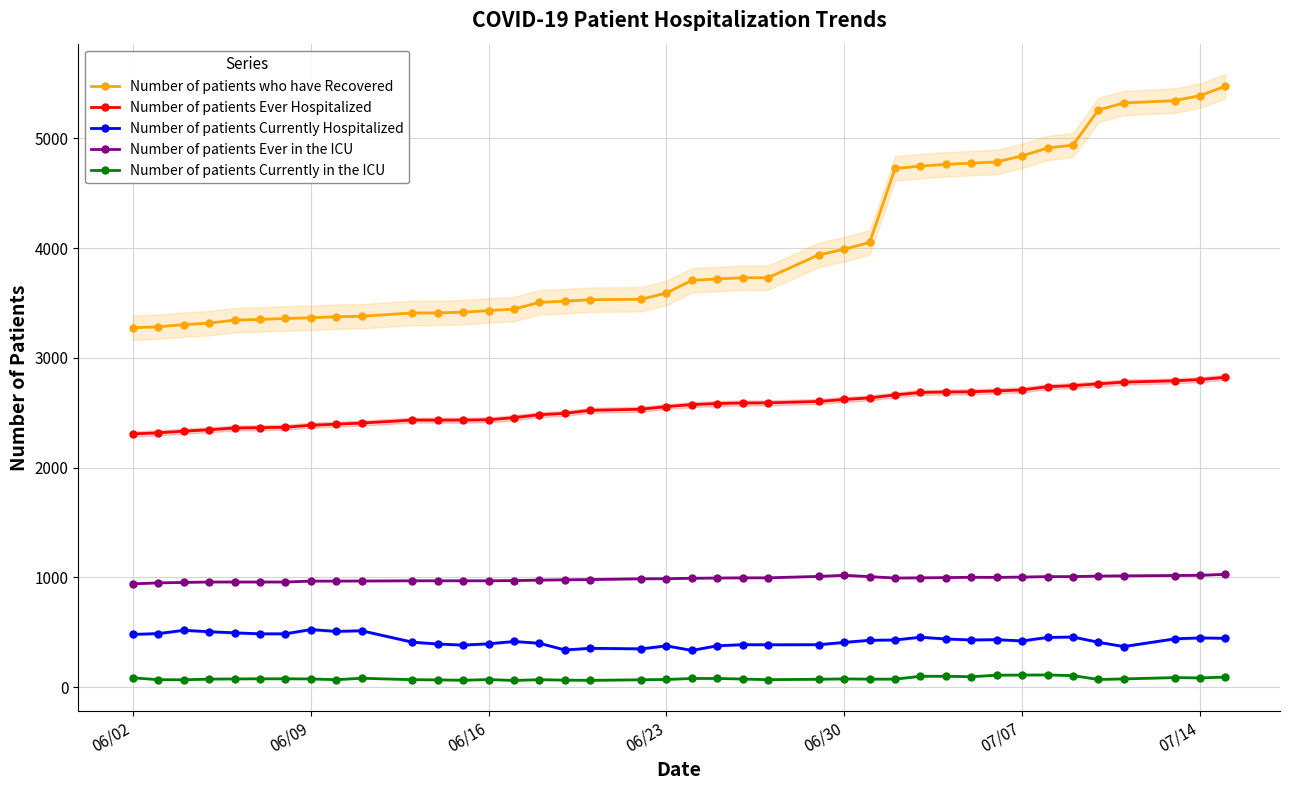

How many data points in Number of patients Currently Hospitalized are above 430?

18